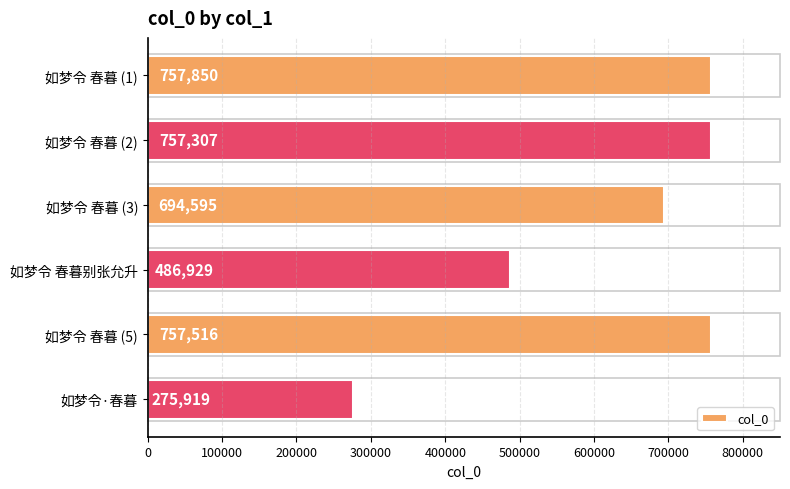

Does the chart contain any negative values?

No